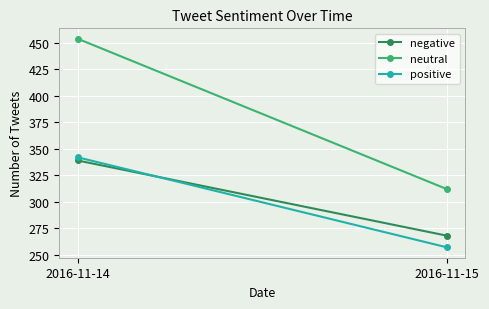

Which label corresponds to the smallest value in the chart?

2016-11-15